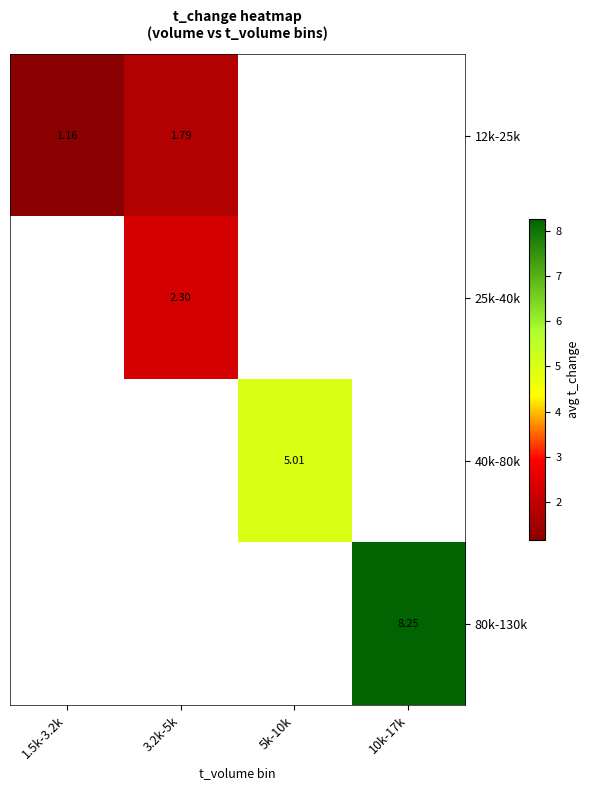

Which series has the widest spread of values?

12k-25k